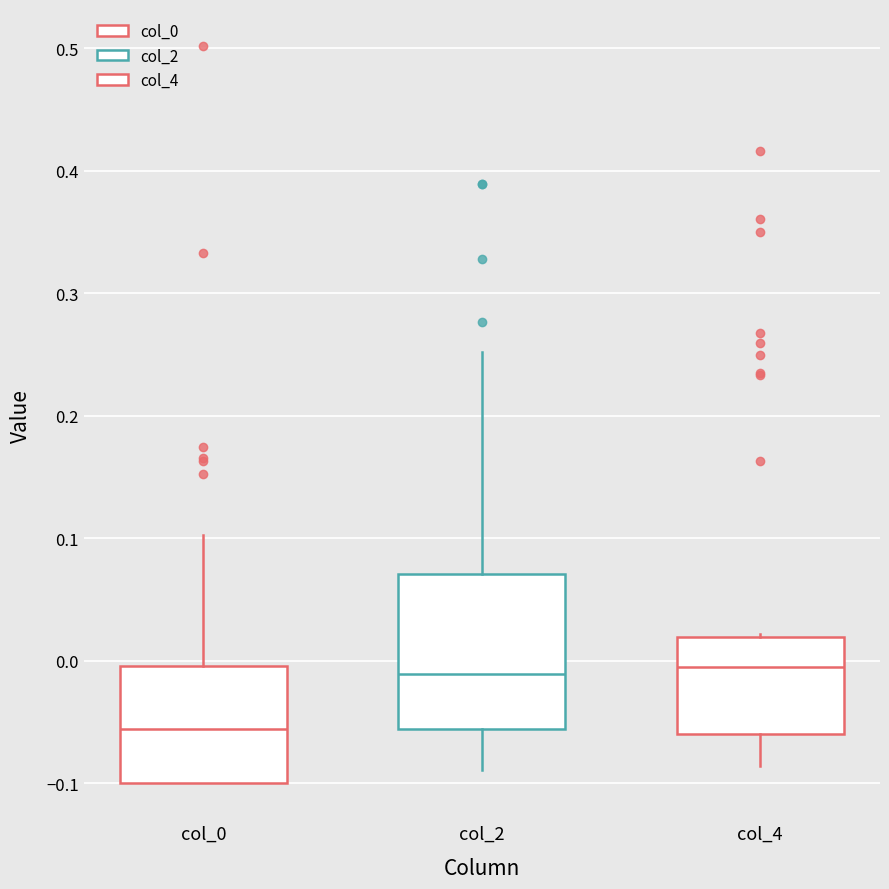

Which box's median line is the lowest?

col_0